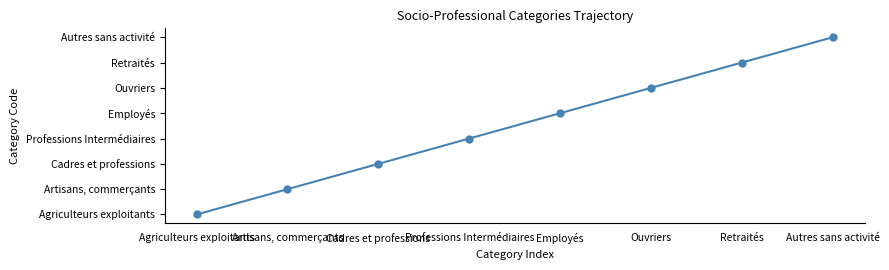

Which label corresponds to the largest value in the chart?

Autres sans activité